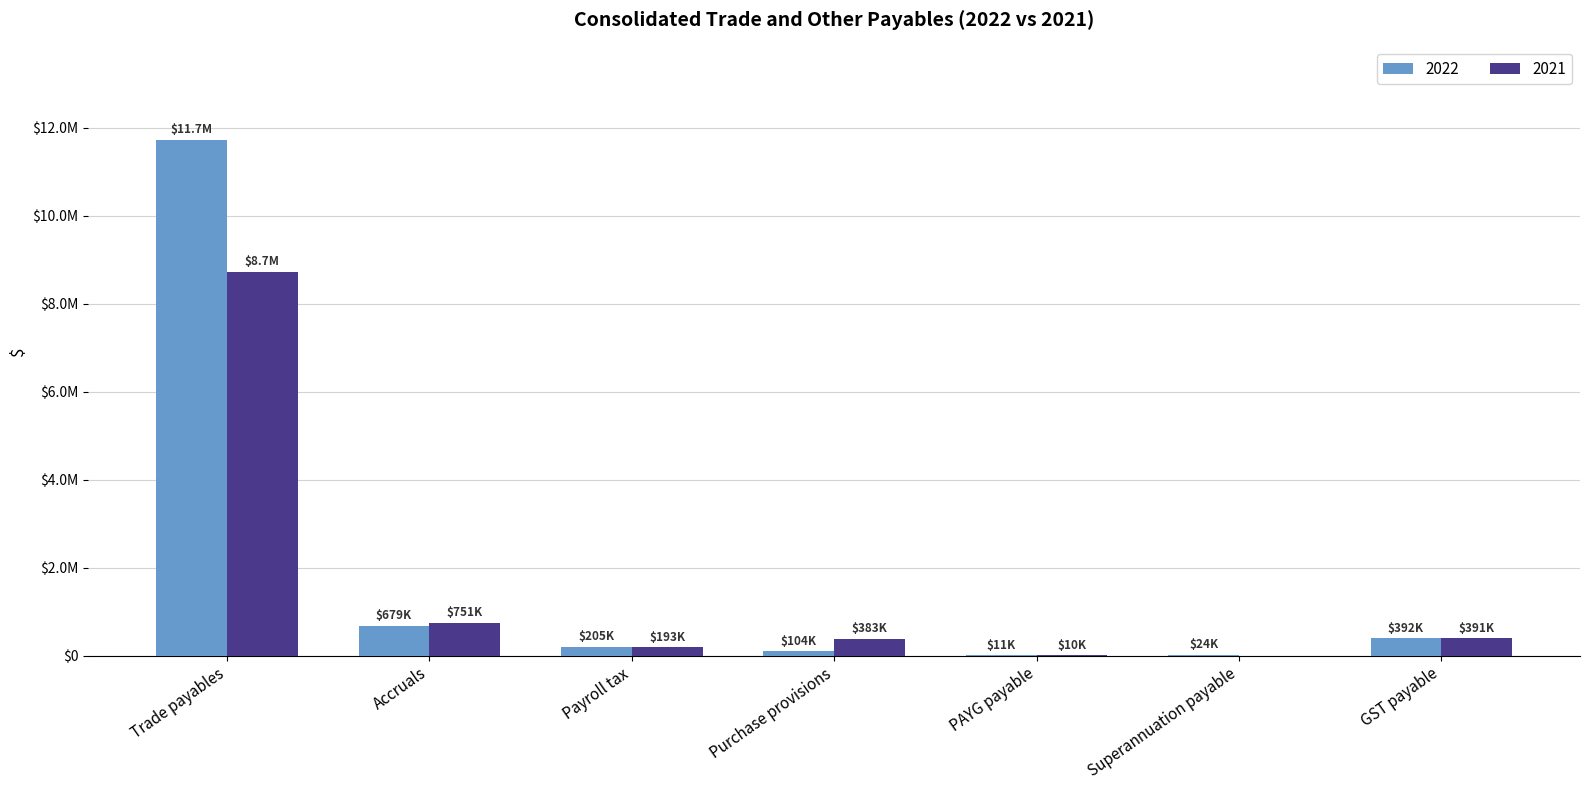

What is the sum of the 2021 values at Trade payables and GST payable?

9111196